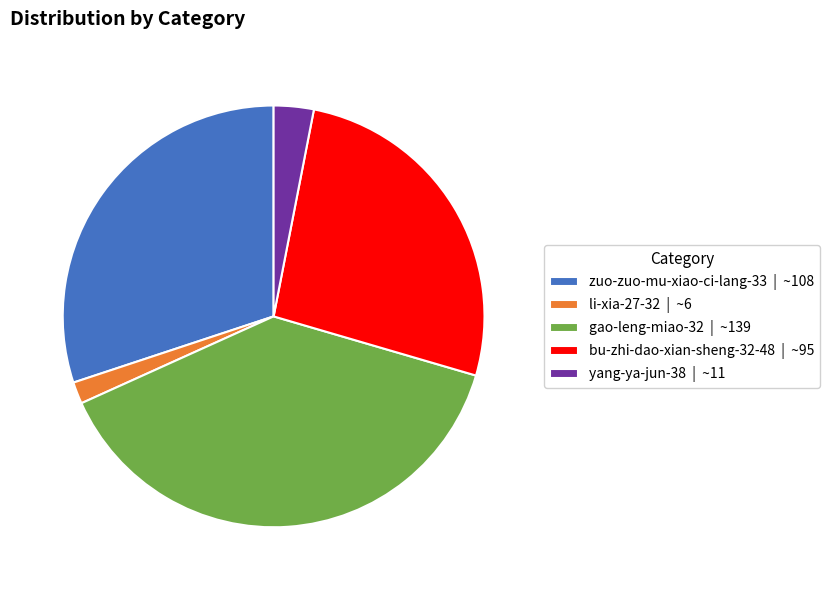

Which category has the biggest portion of the pie?

gao-leng-miao-32